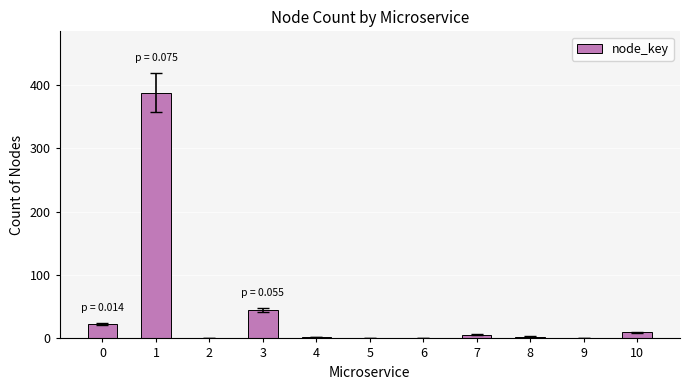

What is the maximum value shown in the chart?

388